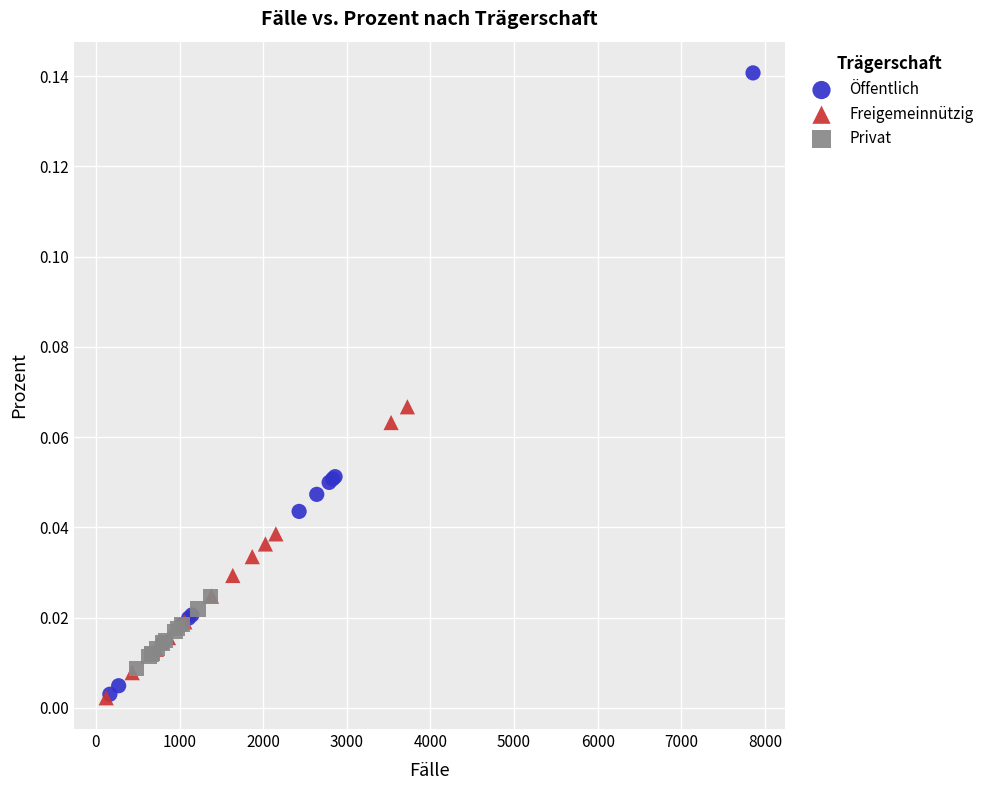

Which series has the largest Y range (max minus min)?

Öffentlich